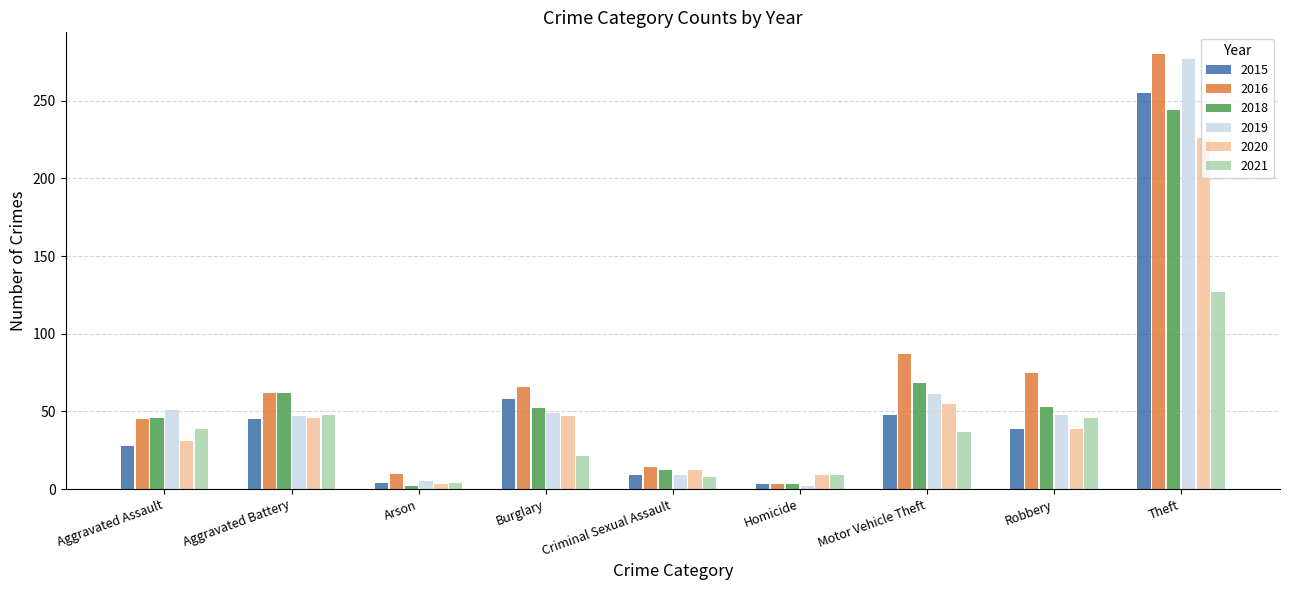

How many bars are there in each group?

6